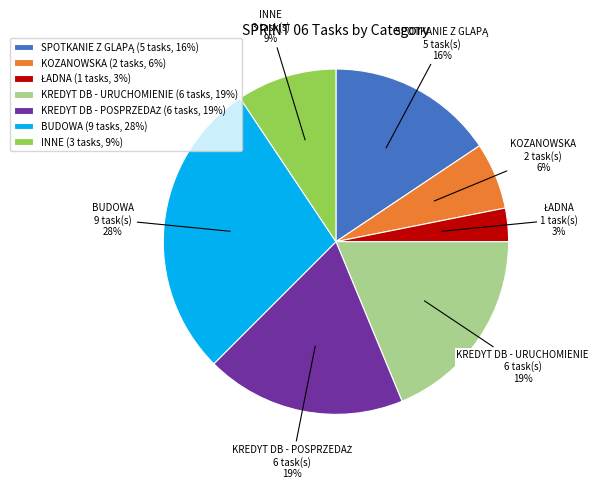

True or false: KREDYT DB - URUCHOMIENIE accounts for 6% of the total.

False